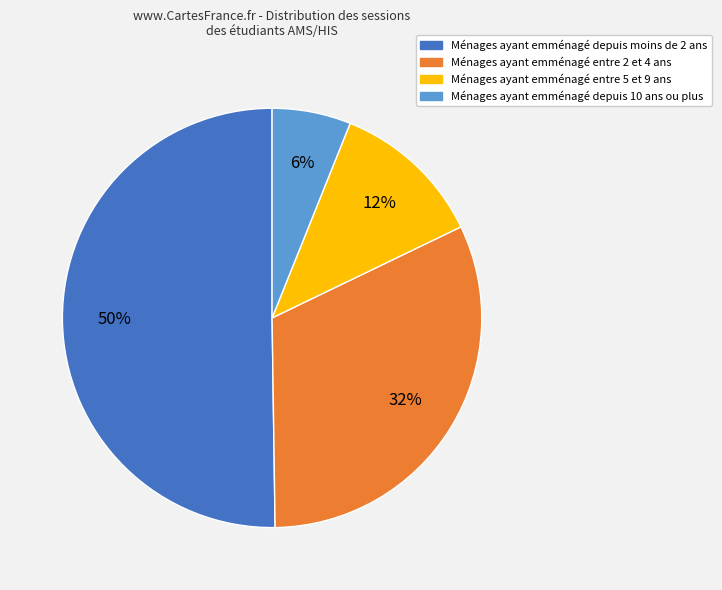

To the nearest percent, what is the difference between the largest and smallest slice percentages?

44%